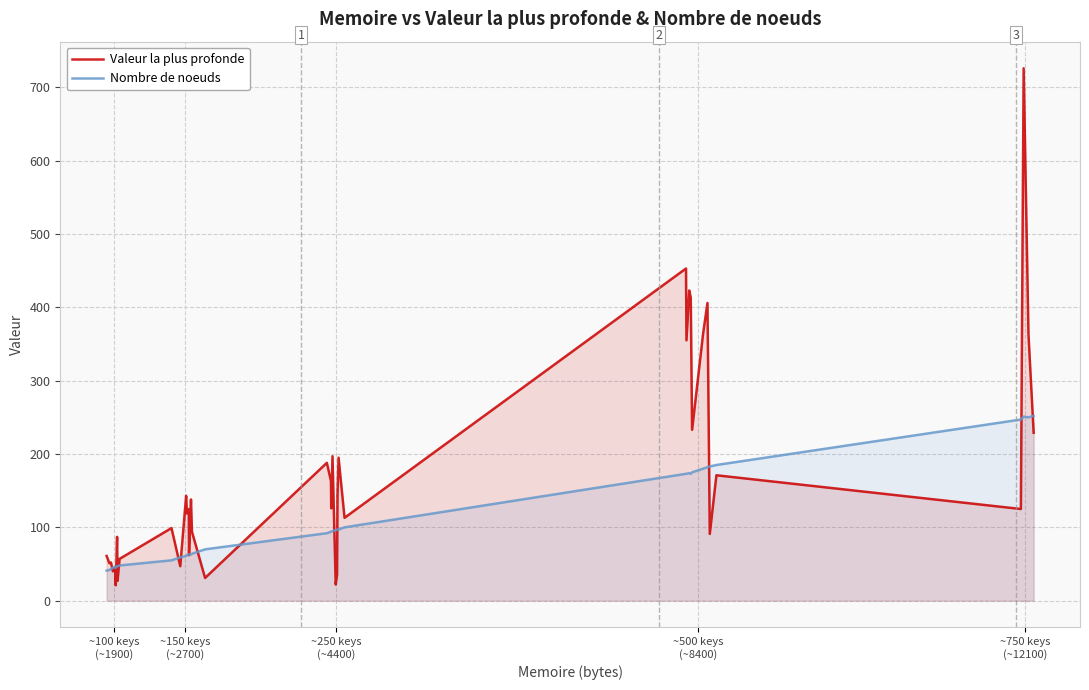

What is the greatest value displayed?

726